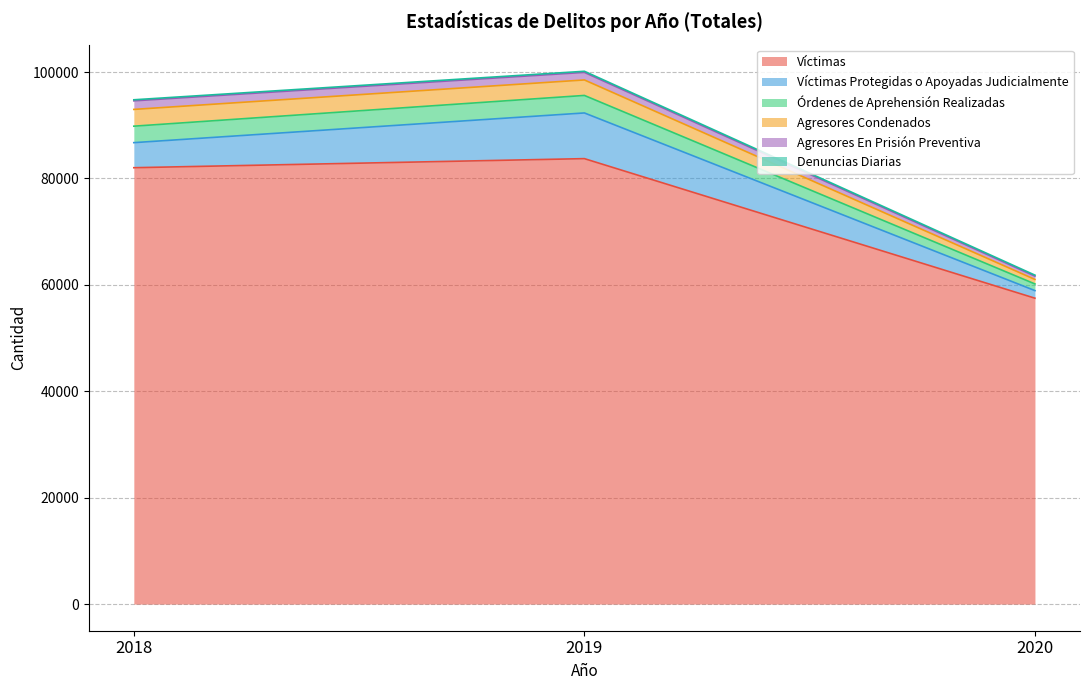

How many data points does each series have?

3